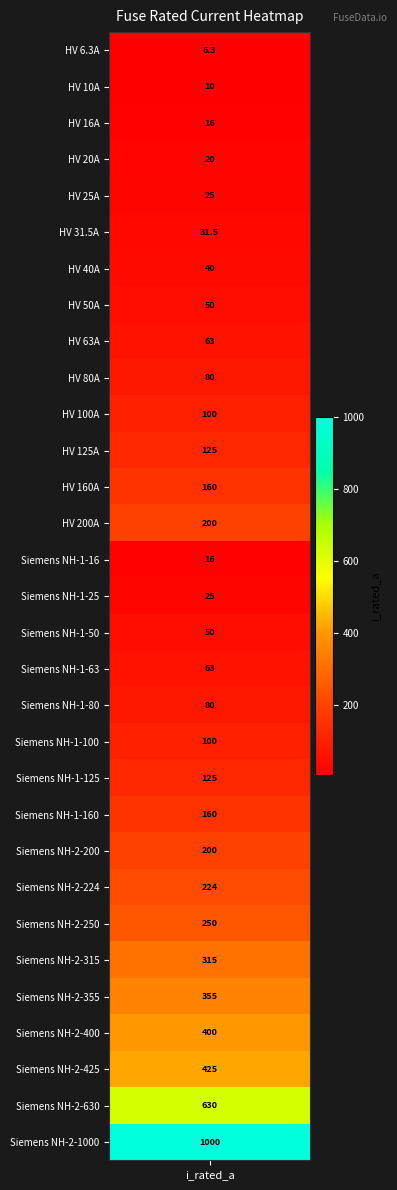

Where does the data first go above 100?

11